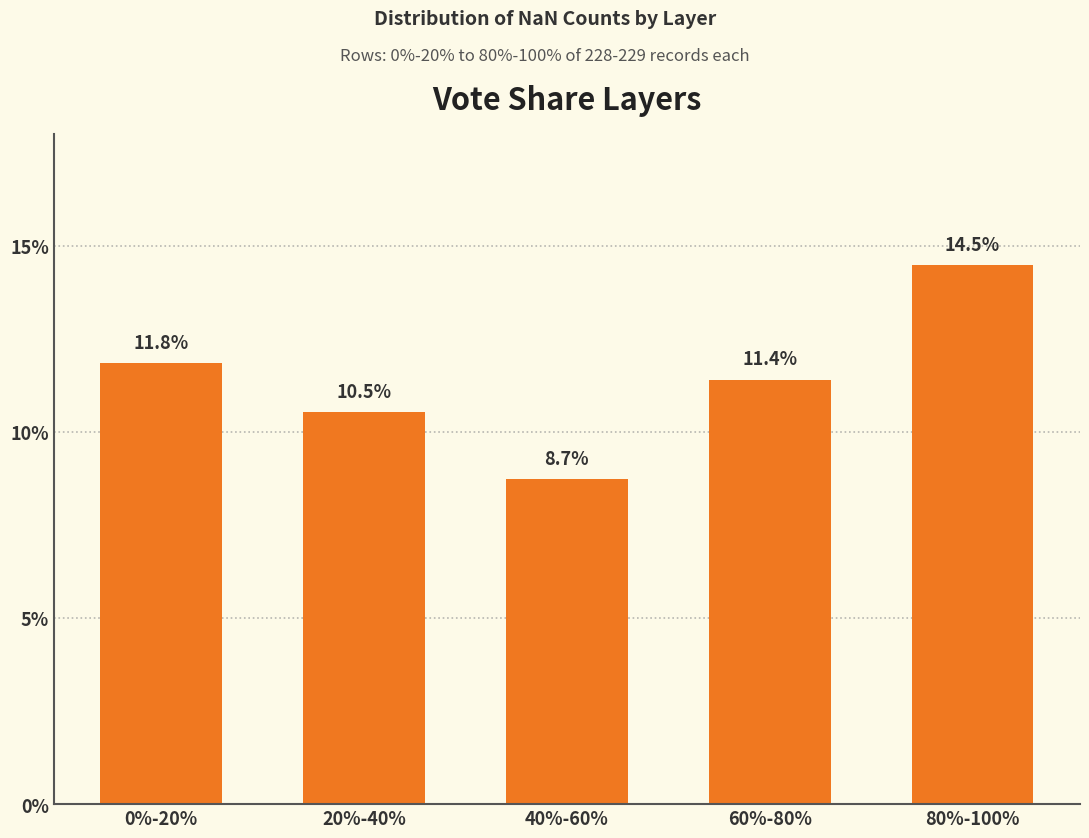

Reading left to right, what are all the values shown in this chart?

11.8	10.5	8.7	11.4	14.5